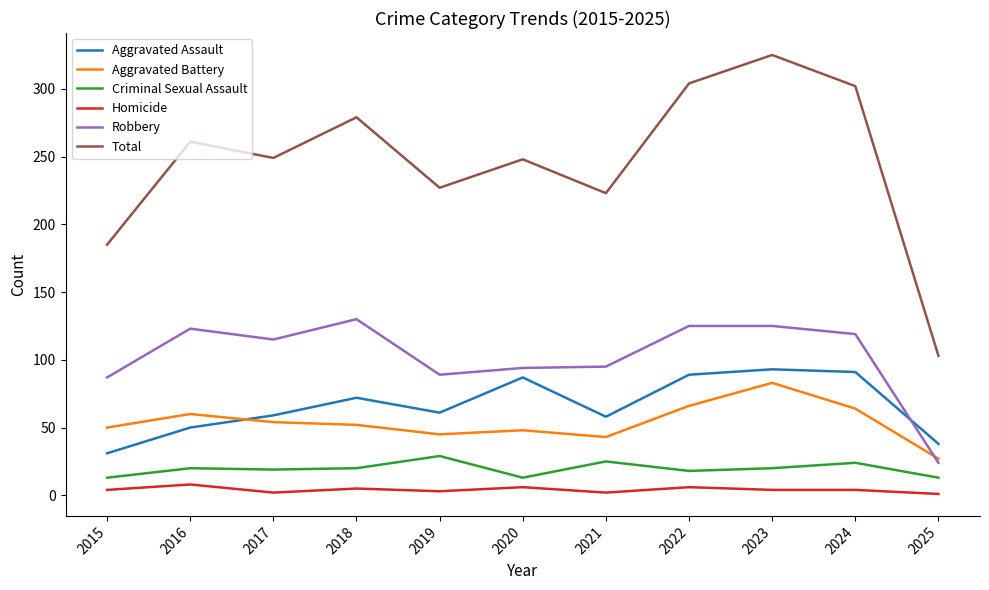

What is the greatest value displayed?

325